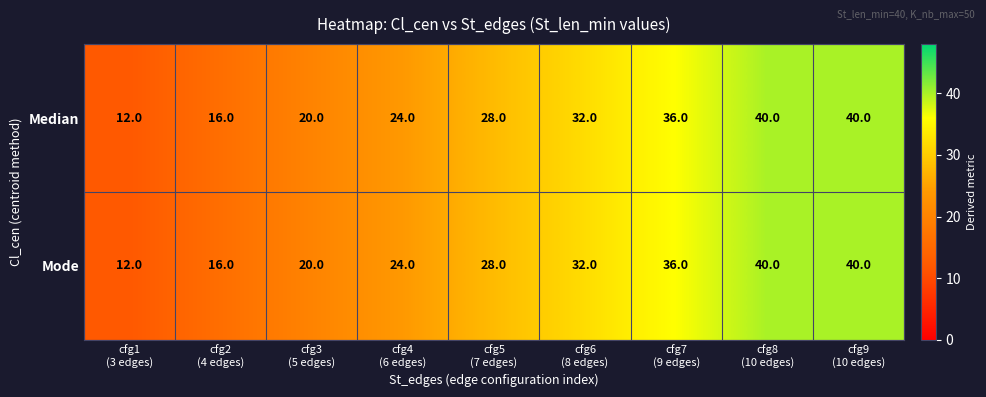

Count the Mode values in the range 20 to 36.

5